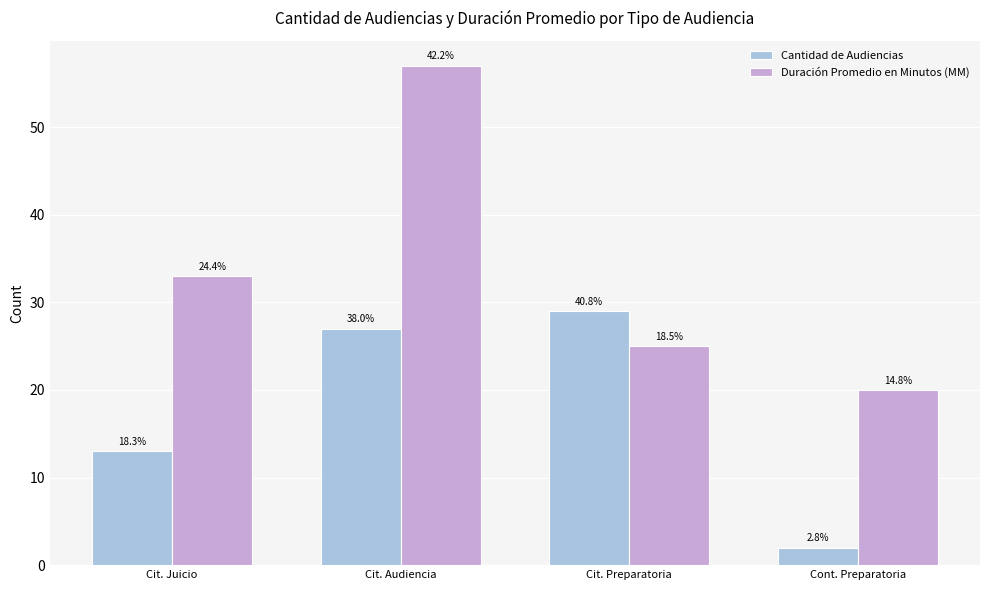

What are all the series names shown in the legend?

Cantidad de Audiencias, Duración Promedio en Minutos (MM)